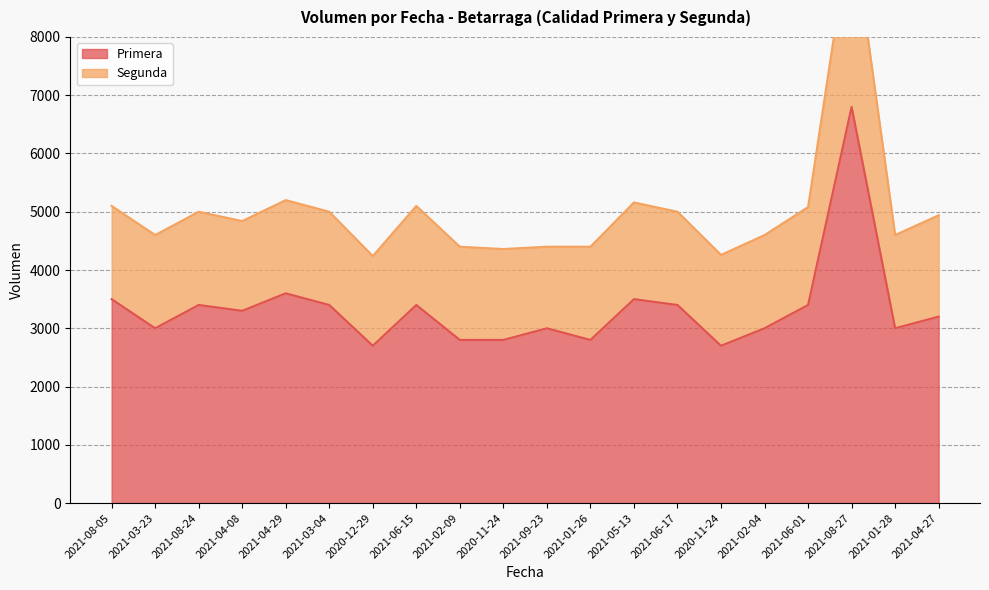

Reading right to left, transcribe all the data shown in this chart.

3200	3000	6800	3400	3000	2700	3400	3500	2800	3000	2800	2800	3400	2700	3400	3600	3300	3400	3000	3500